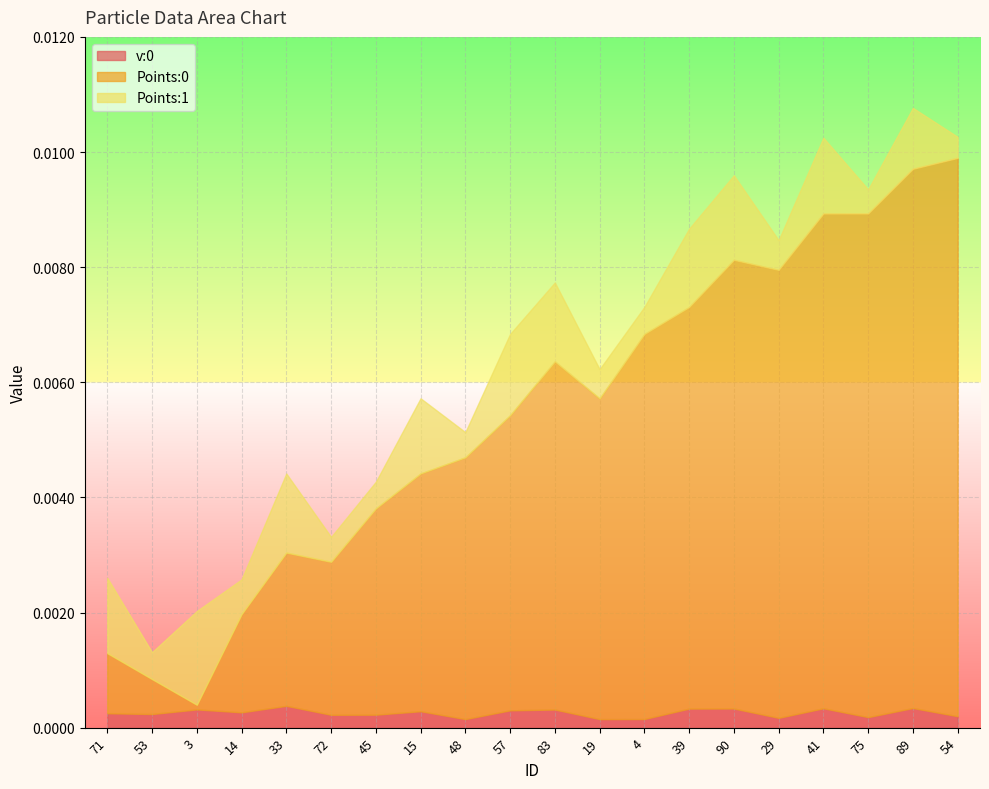

Count the number of categories in the chart.

20